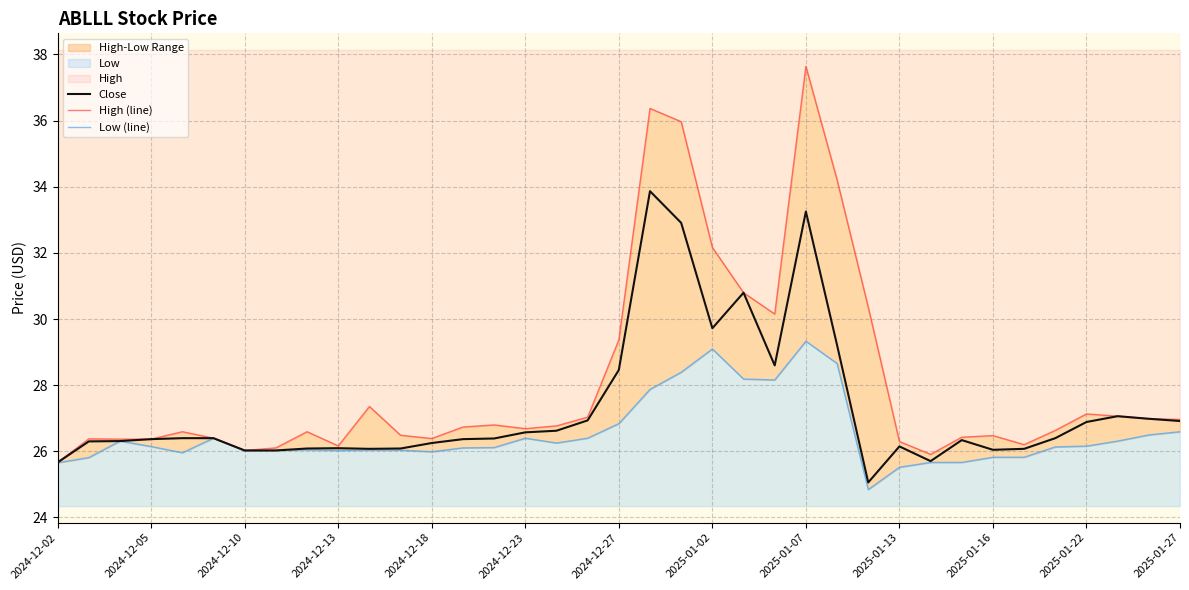

True or false: High (line) and Close intersect in this chart.

False